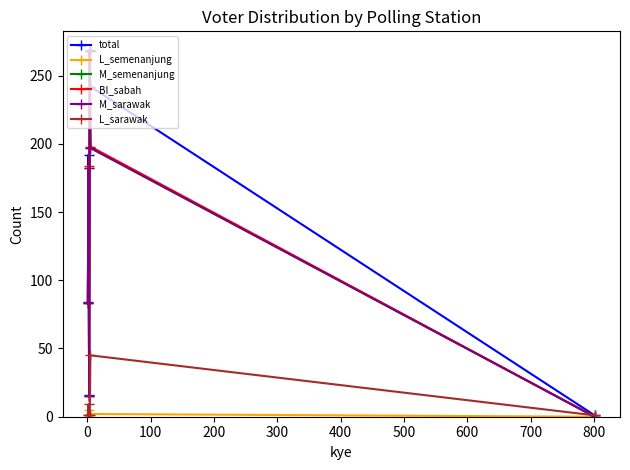

Which series has the largest range (max minus min)?

total